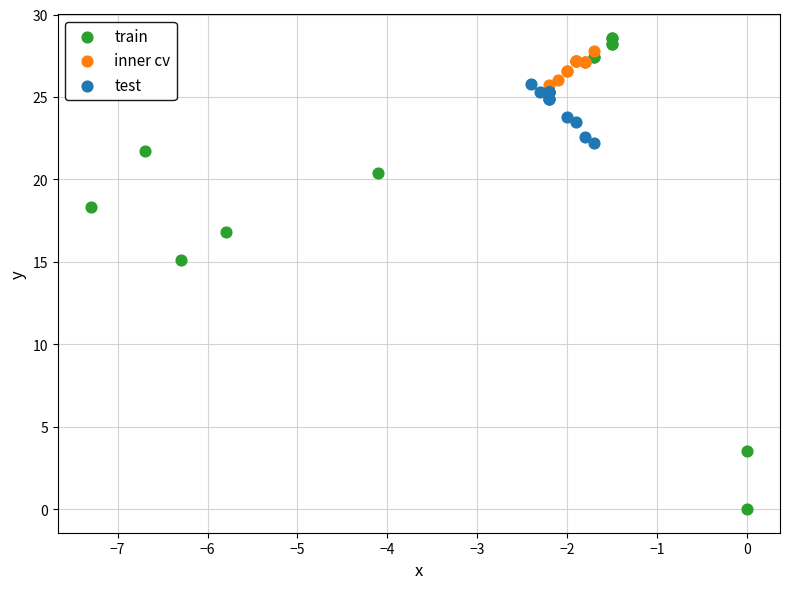

Which series reaches the minimum Y coordinate?

train